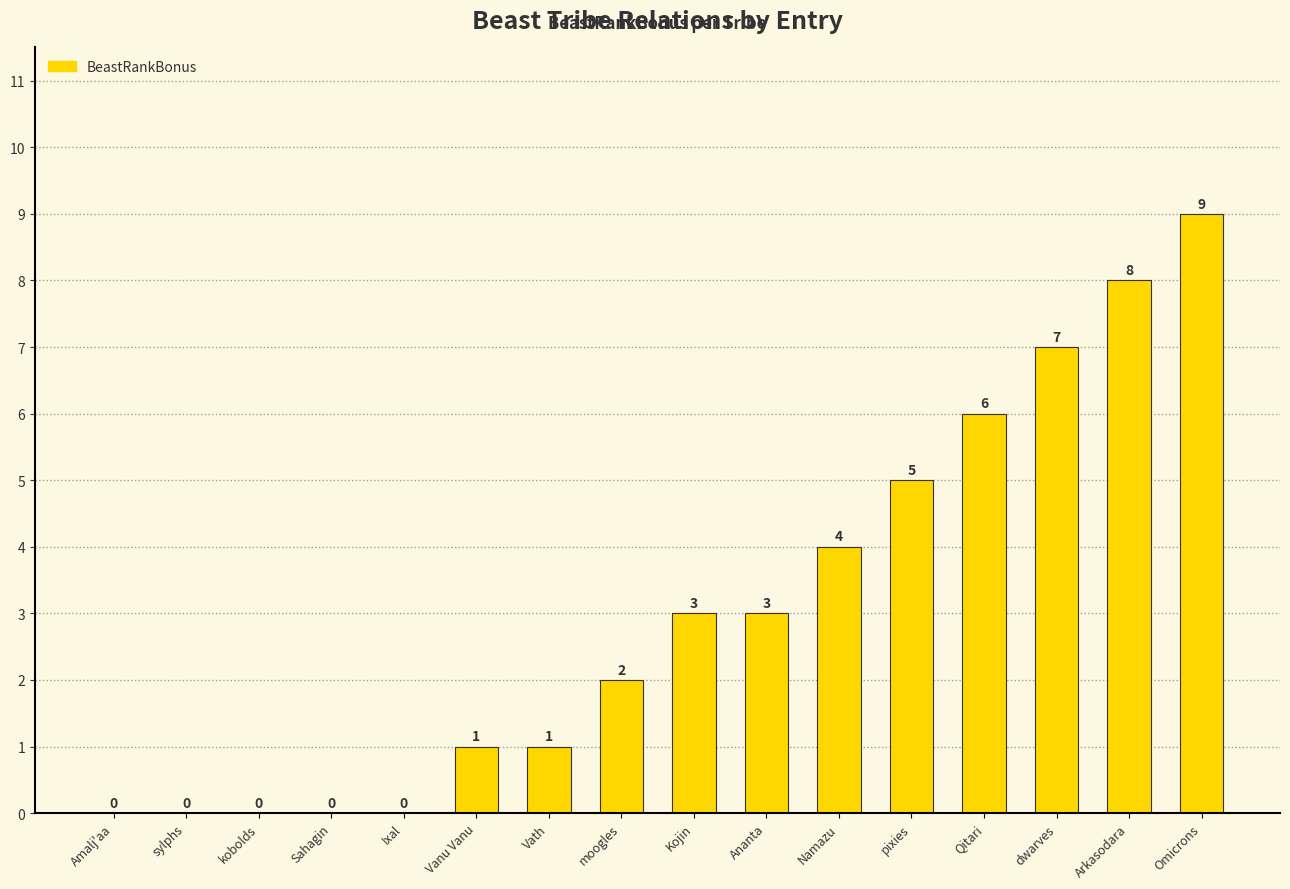

What is the maximum value shown in the chart?

9